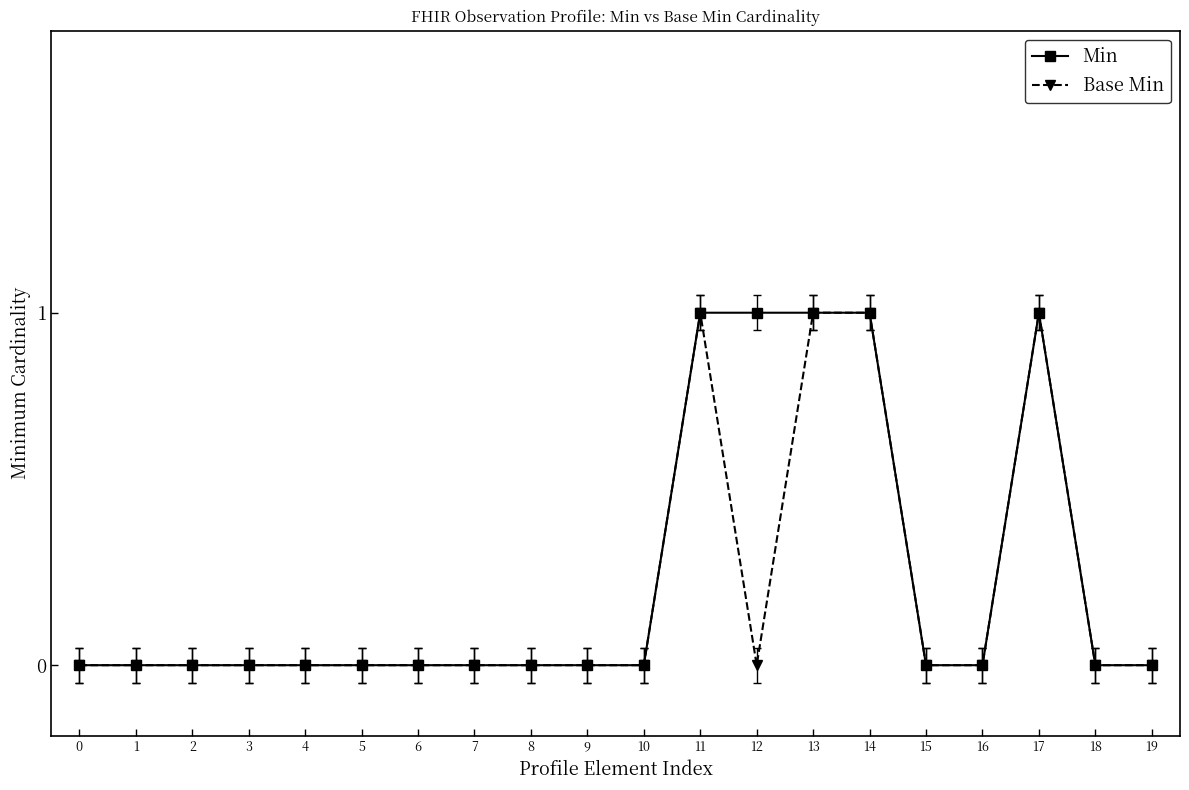

Is it true that Base Min equals 1 at 14?

True